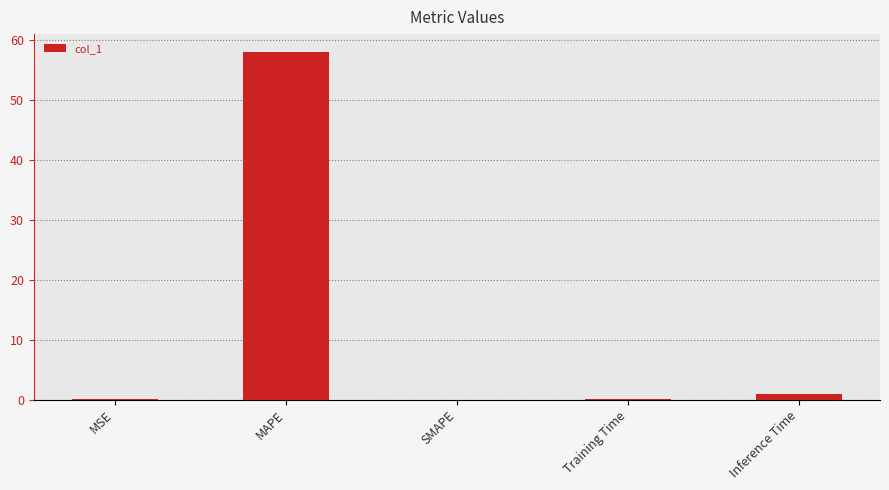

What is the sum of the values at Inference Time and Training Time?

1.0